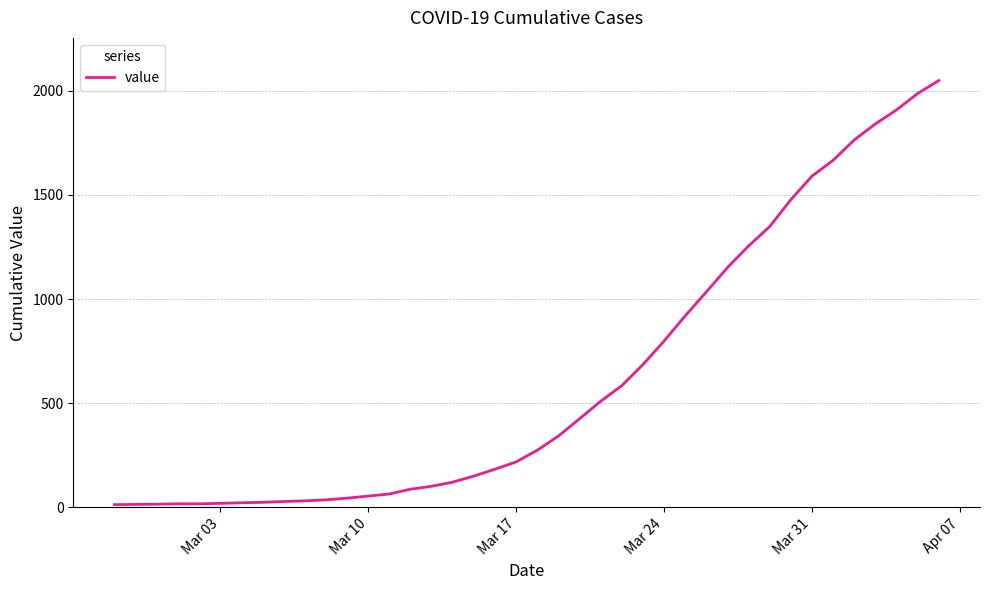

What is the difference between the maximum and minimum values?

2036